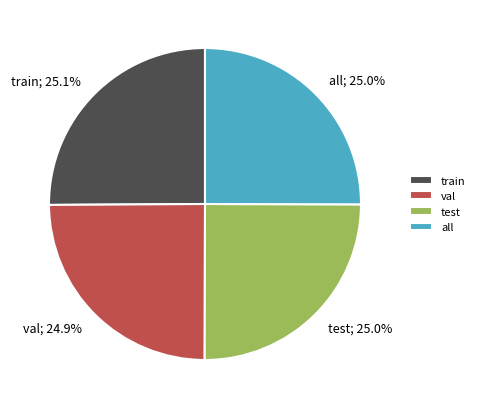

How many segments does this pie chart have?

4